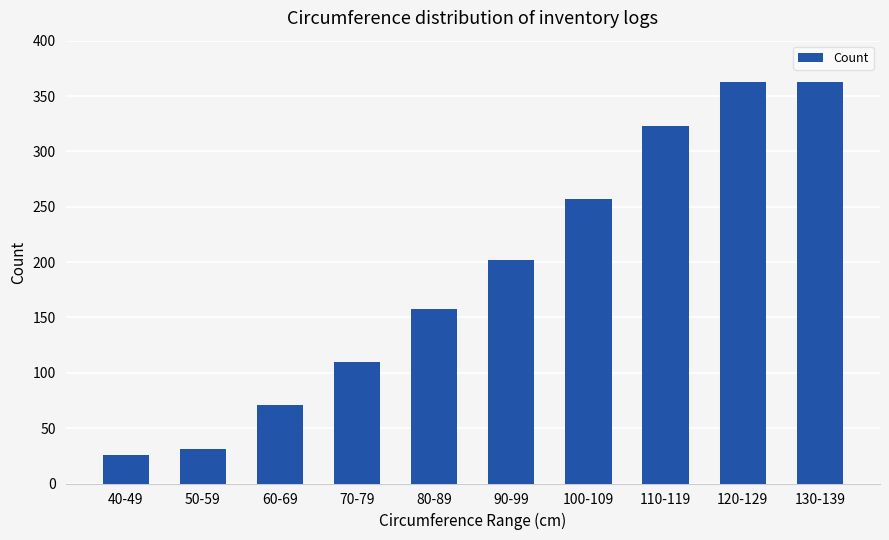

Count the values in the range 71 to 323.

6